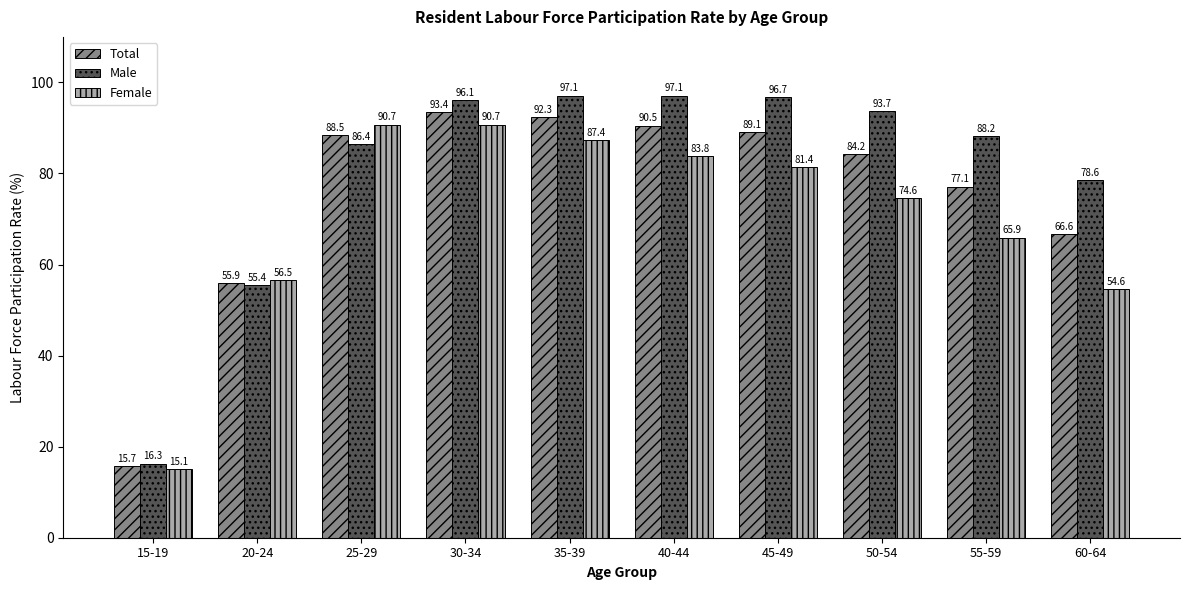

Rank the series by their average value, from lowest to highest.

Female, Total, Male